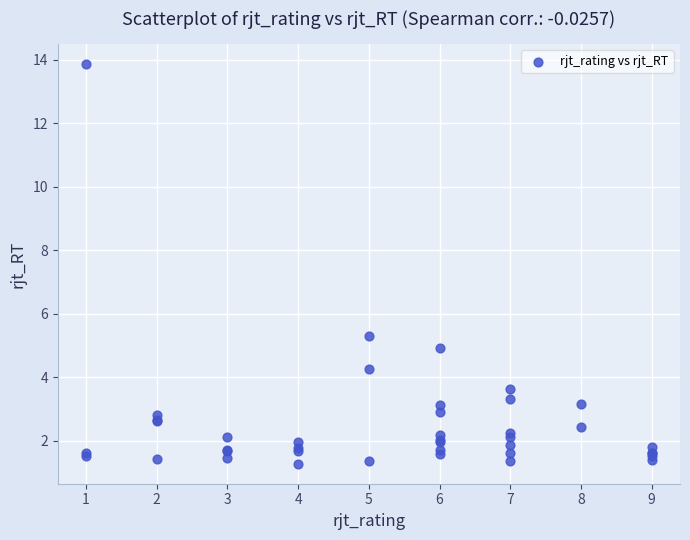

What Y value in the scatter plot is closest to 7?

5.3